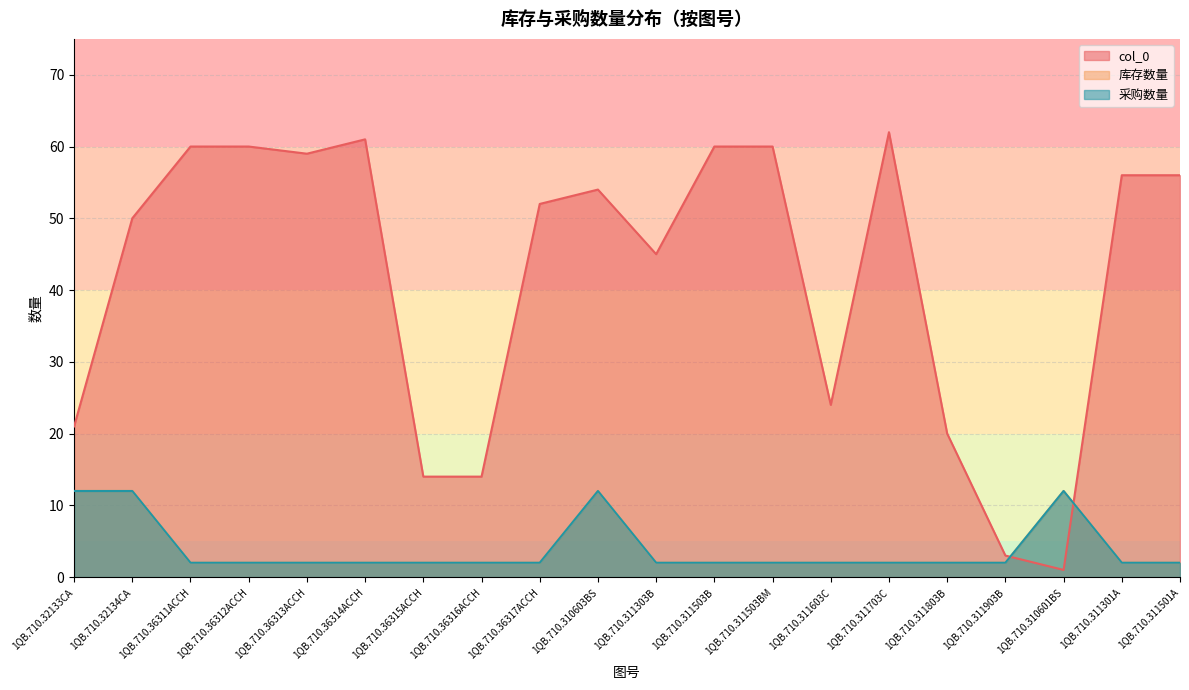

Count the 采购数量 values in the range 2 to 3.

16